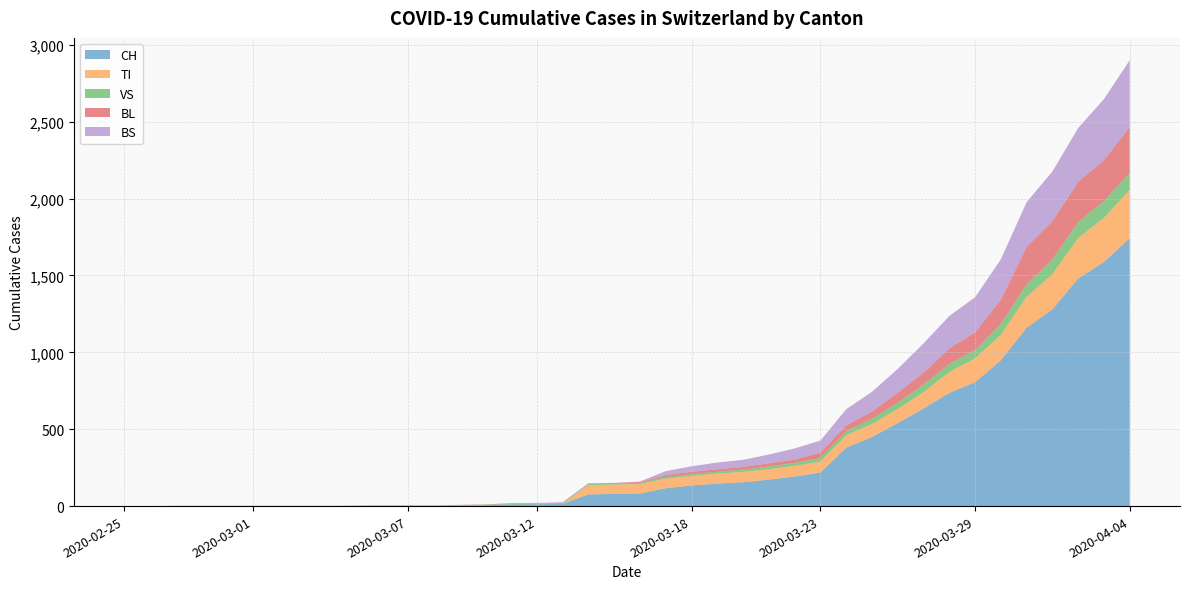

Reading left to right, extract all data points from this chart.

CH: 0	0	0	0	0	0	0	0	0	2	3	3	3	5	6	11	12	14	76	79	82	116	134	146	155	172	192	218	380	449	540	634	736	806	948	1160	1279	1480	1588	1742
TI: 0	0	0	0	0	0	0	0	0	0	0	0	0	0	0	0	0	0	61	61	61	62	62	65	67	68	70	71	80	85	91	107	136	155	165	202	229	263	287	314
VS: 0	0	2	2	2	2	2	2	2	2	2	2	2	2	3	3	3	5	6	6	8	11	11	12	15	17	19	24	25	35	41	50	53	54	71	81	96	104	109	112
BL: 0	0	0	0	0	0	0	0	0	0	0	0	0	1	2	2	2	2	2	5	5	13	16	16	18	21	21	35	40	46	65	76	100	115	158	242	249	262	266	298
BS: 0	0	0	0	0	0	0	0	0	0	0	0	0	0	0	4	4	4	4	0	4	25	36	44	46	57	73	78	105	128	155	191	211	228	263	292	323	350	397	434